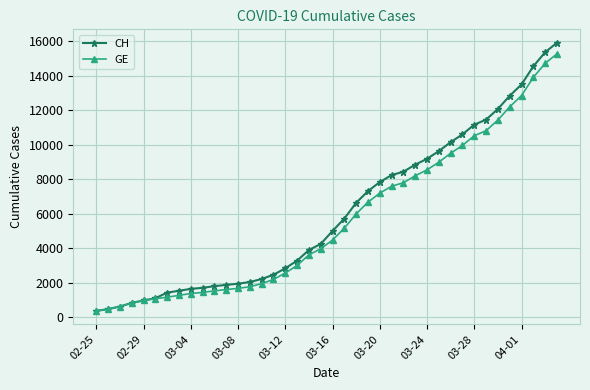

Which series has the widest spread of values?

CH